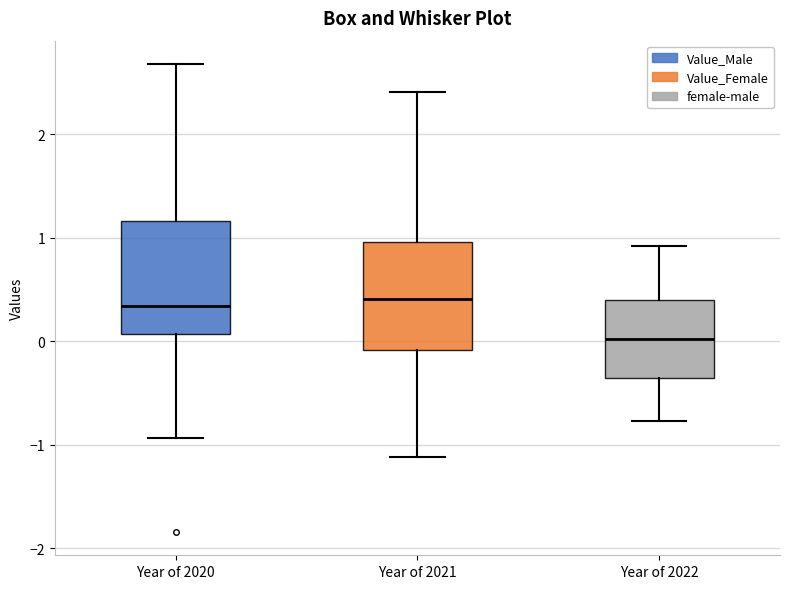

Where does the lower whisker of the box for Year of 2022 end on the y-axis? The values are not printed on the chart, so give them approximately, as read against the axis.

-0.8